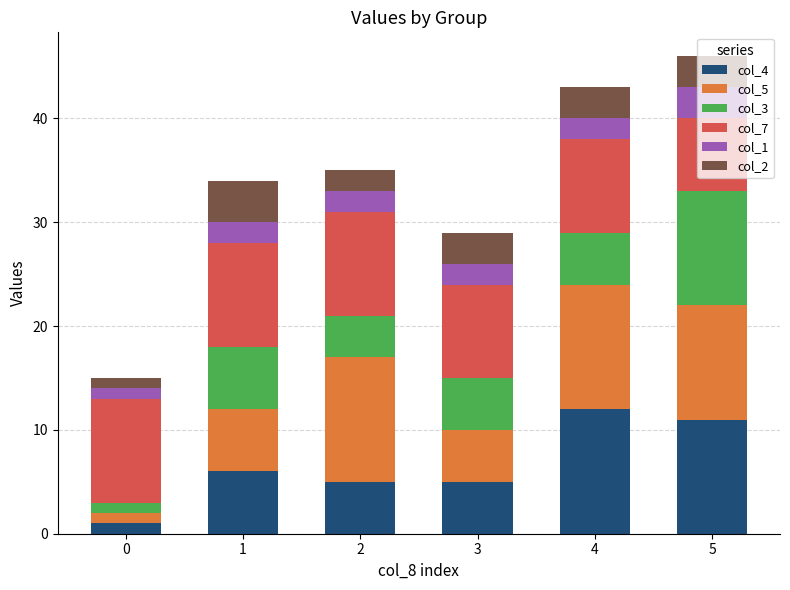

The col_4 series shows 6 at 1. True or false?

True